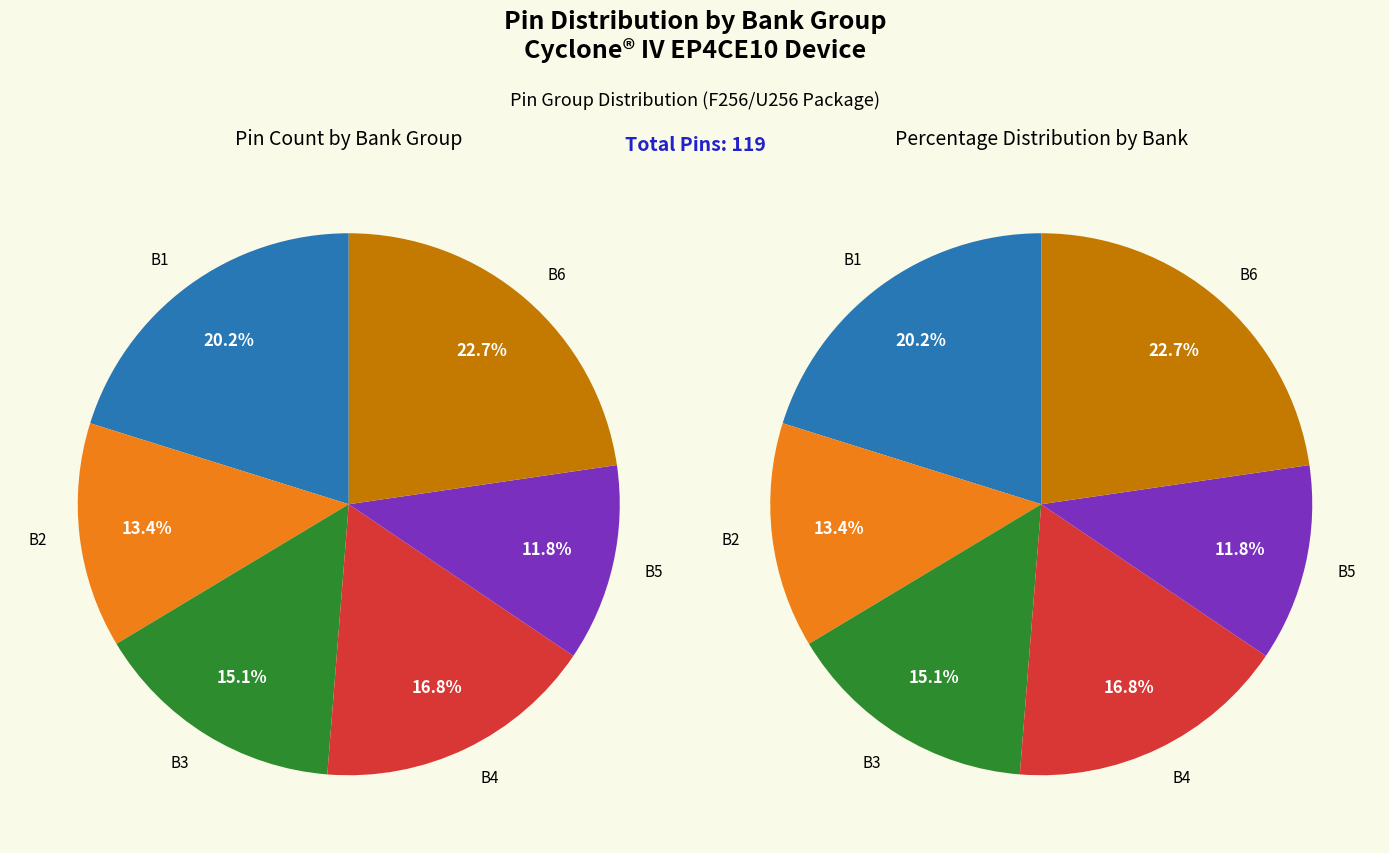

Do B6 and B5 together represent more than half of the pie?

No